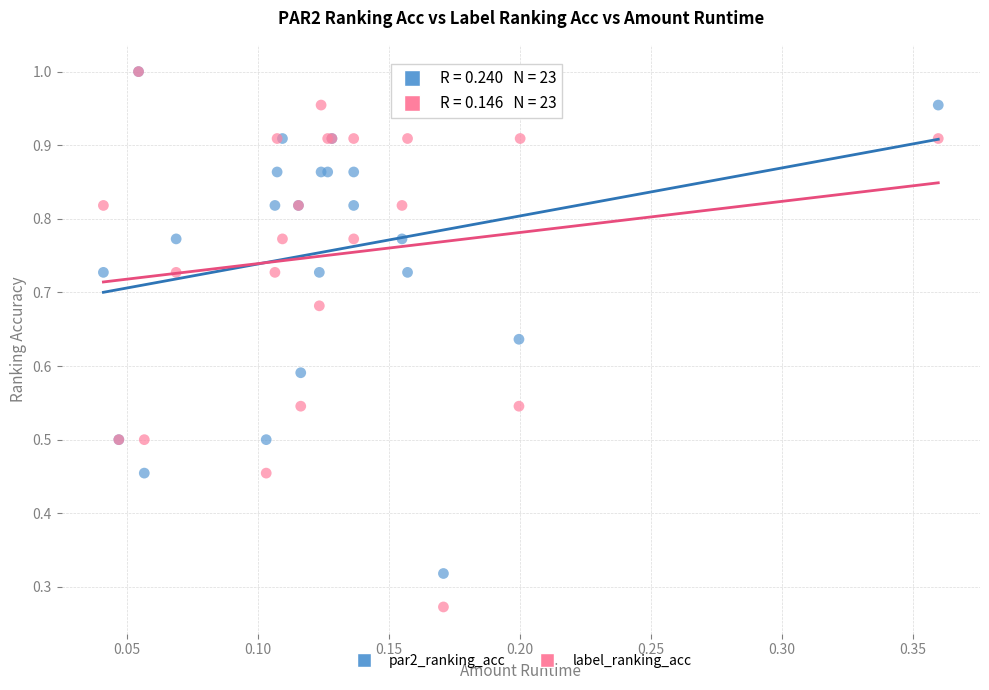

Which series has the largest Y range (max minus min)?

label_ranking_acc